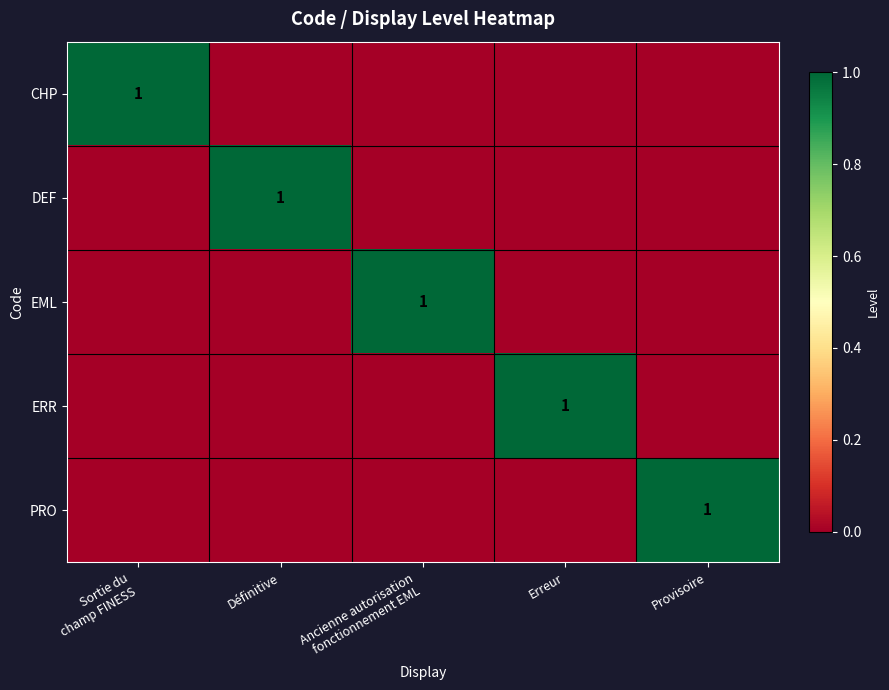

Which label corresponds to the largest value in the chart?

Sortie du
champ FINESS